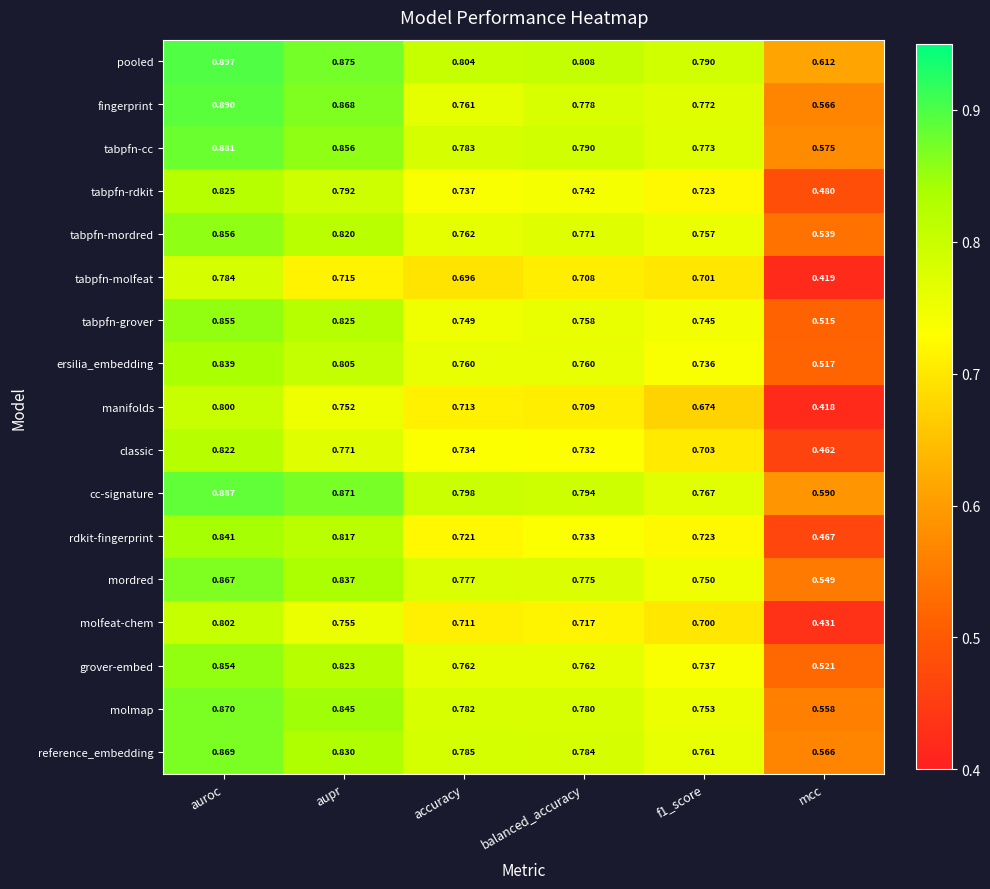

How many categories are shown in the chart?

6